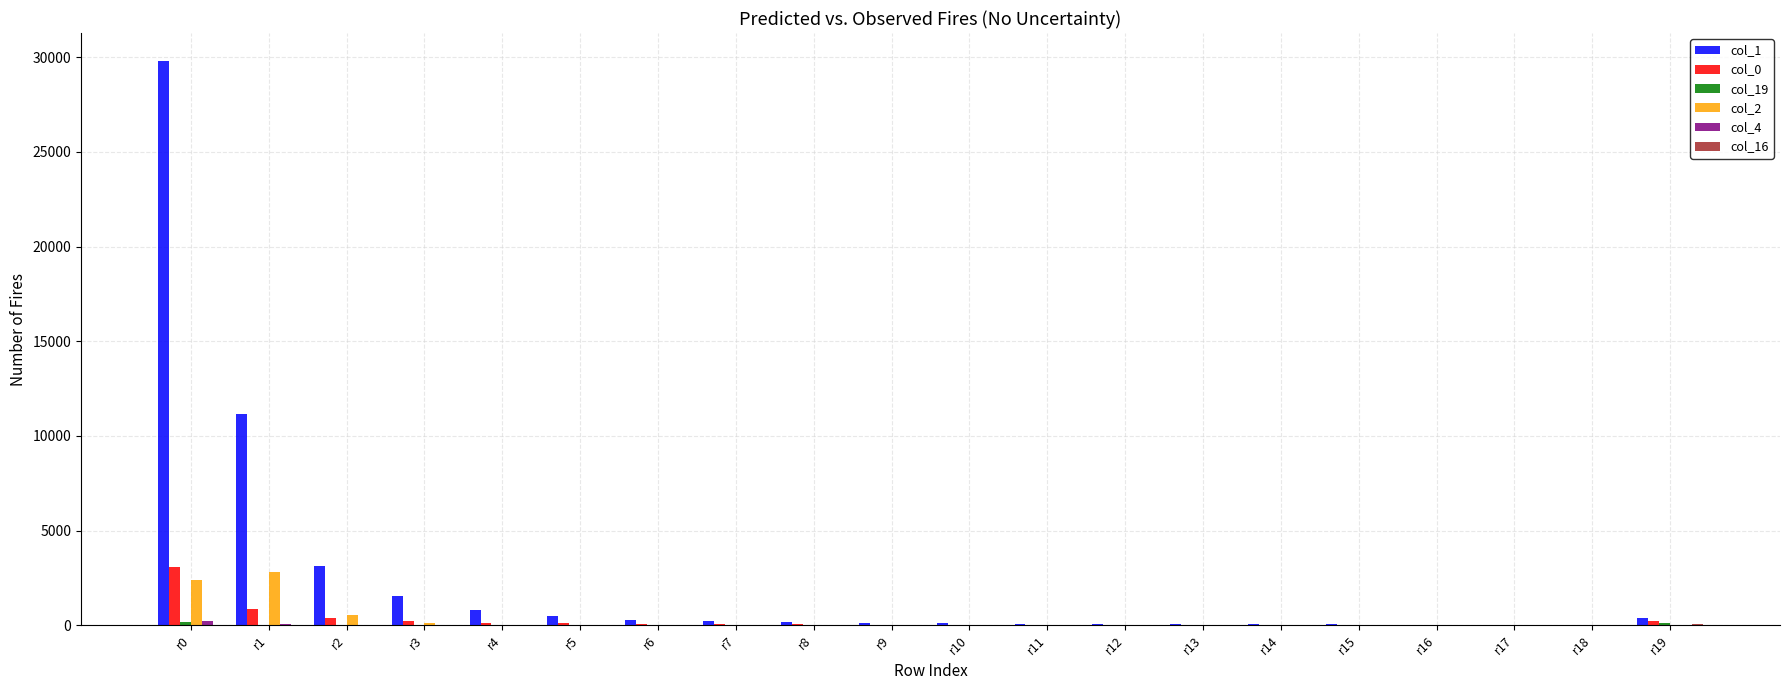

At which category is the sum across all series the highest?

r0